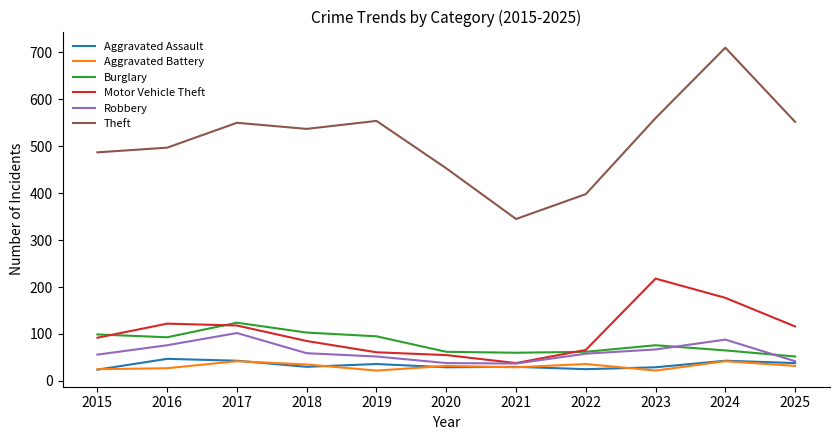

What is the lowest value of the Aggravated Assault series?

24